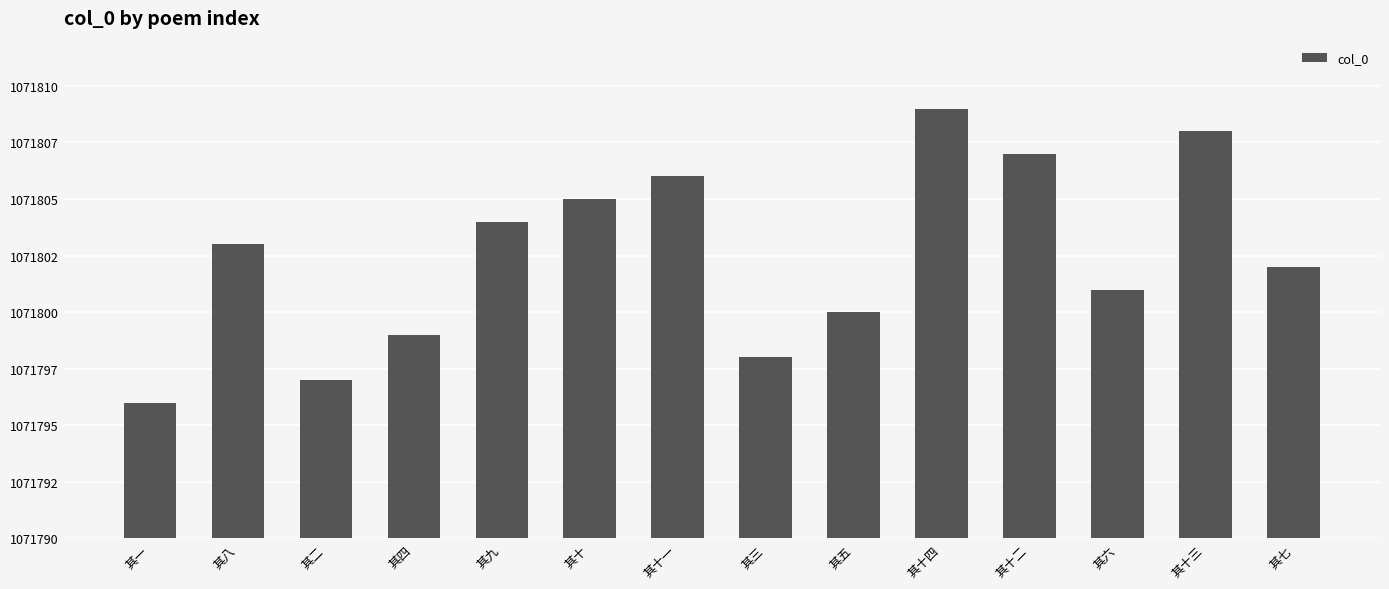

At which label is the value closest to 1071802?

其七